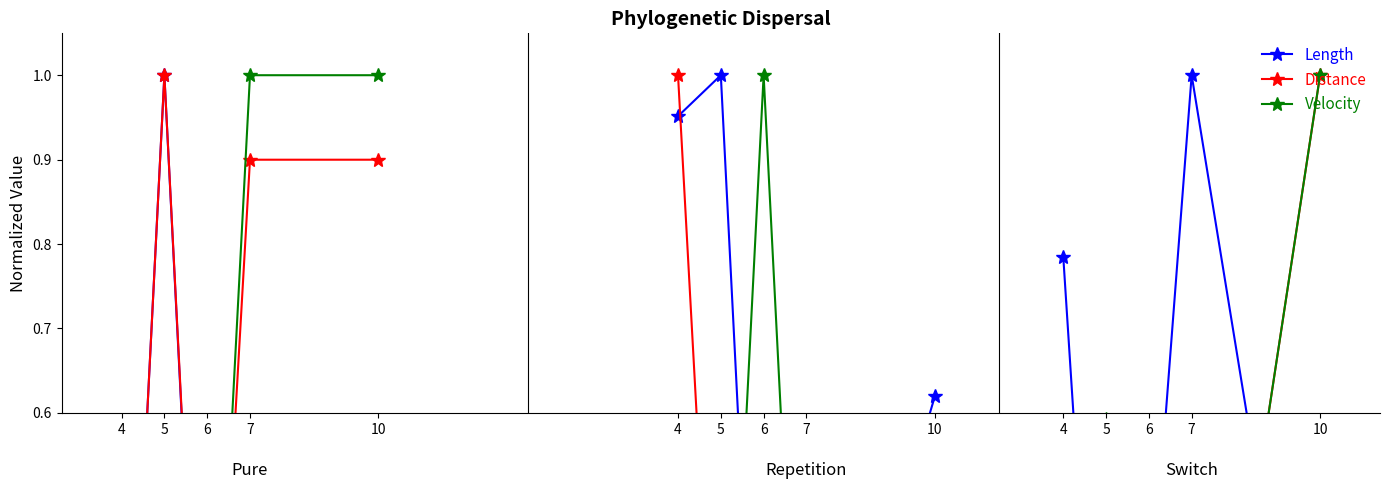

How many data points in Velocity are above 0?

4